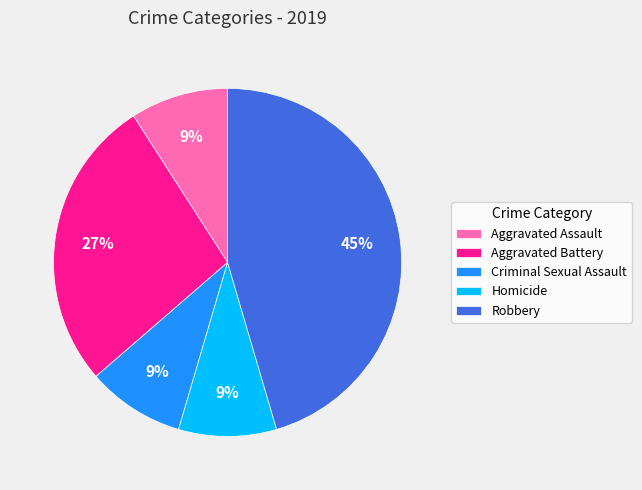

Which category has the biggest portion of the pie?

Robbery